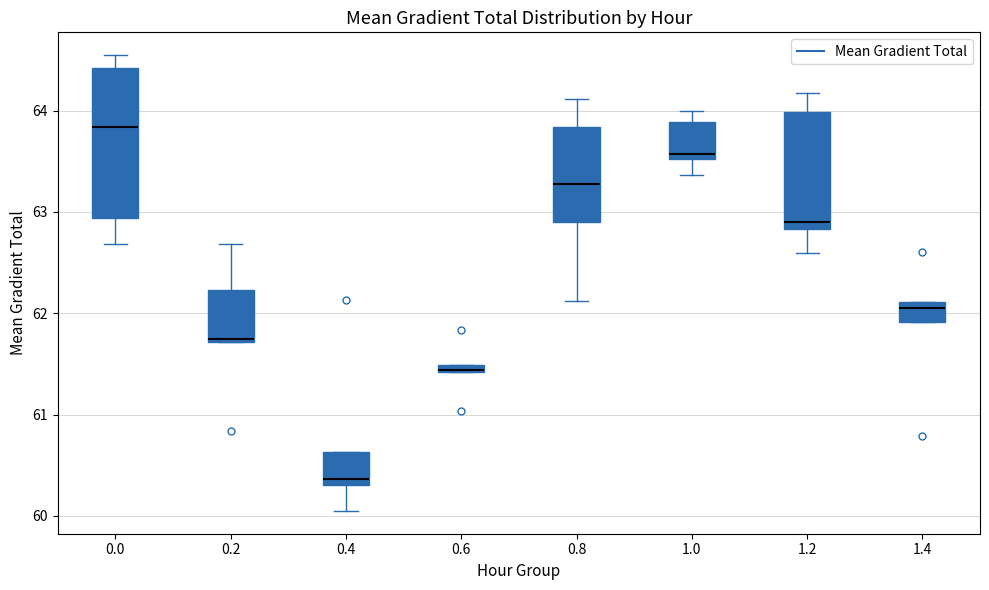

Comparing the boxes themselves (not the whiskers), which one is the tallest?

0.0